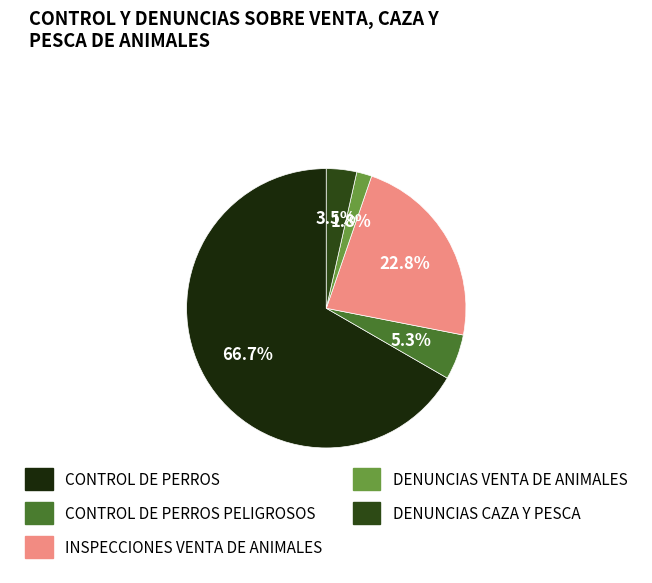

How many segments does this pie chart have?

5